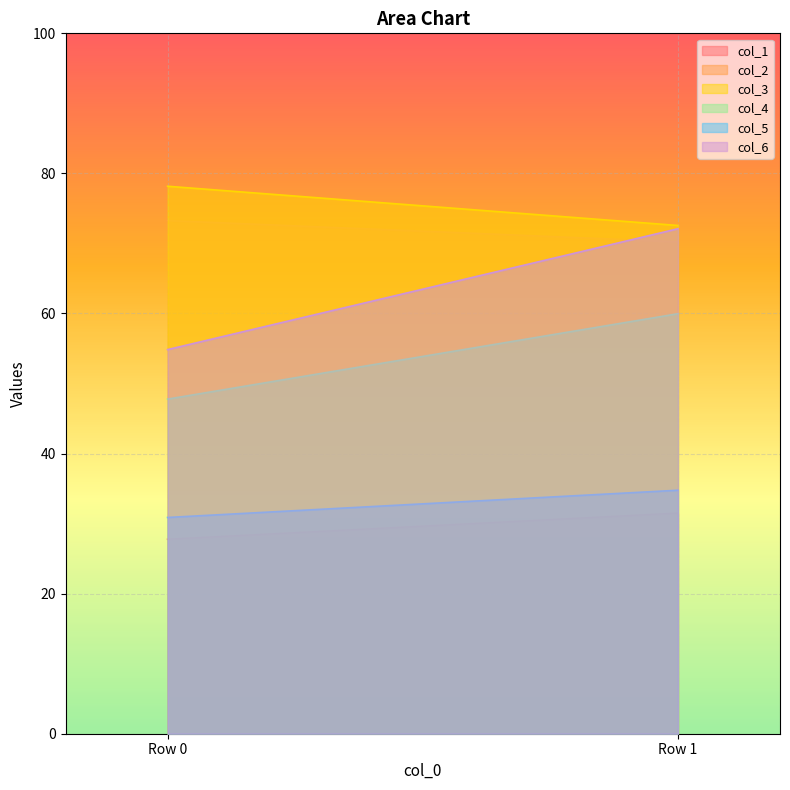

List the labels in order of col_5 value, smallest first.

Row 0, Row 1